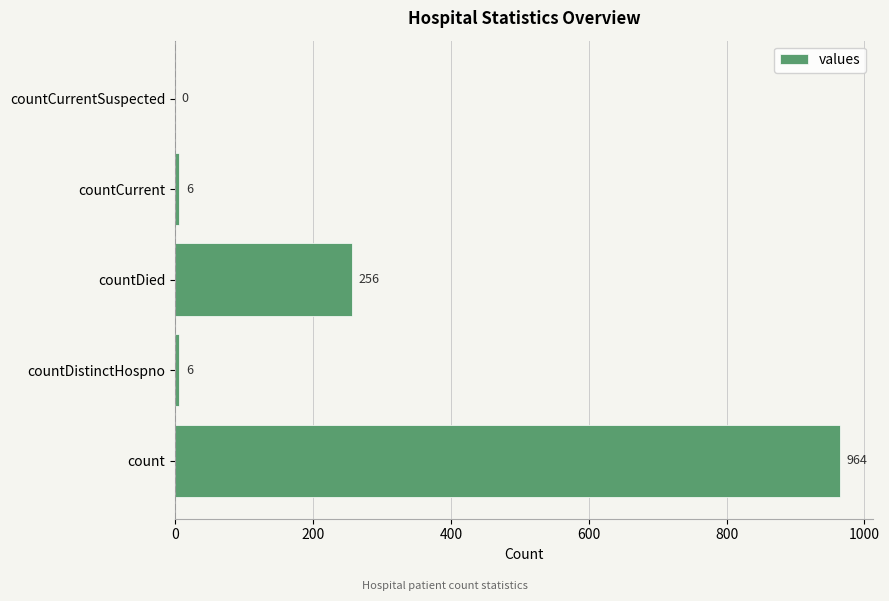

What is the approximate value at count, to the nearest 50?

950